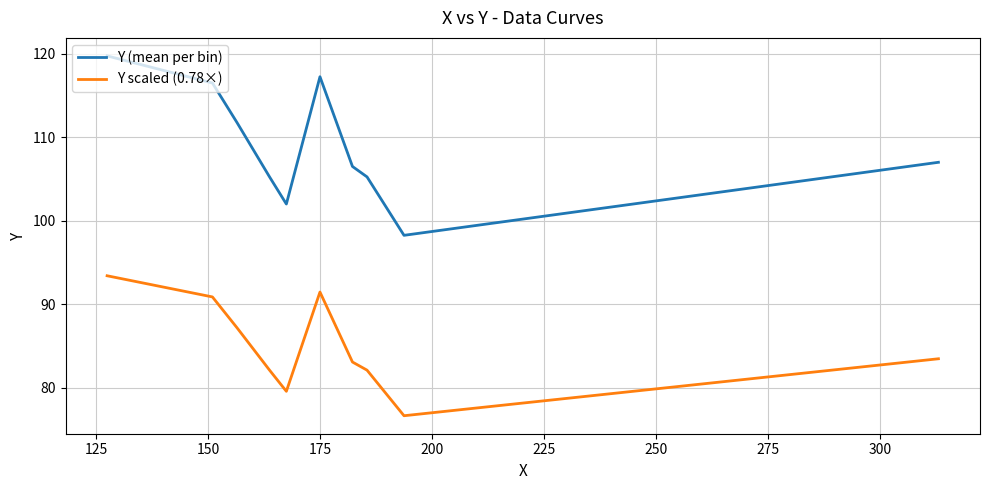

True or false: Y (mean per bin) and Y scaled (0.78×) cross at least once.

False